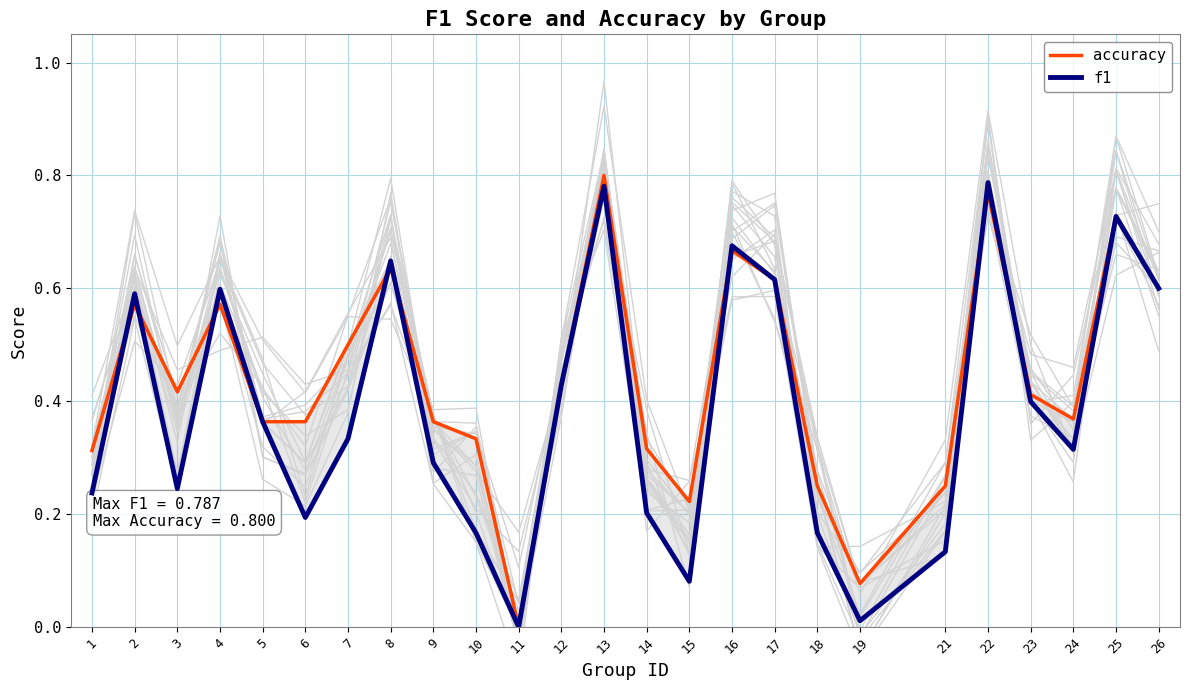

True or false: accuracy has a value of 0.4 at 23.

True